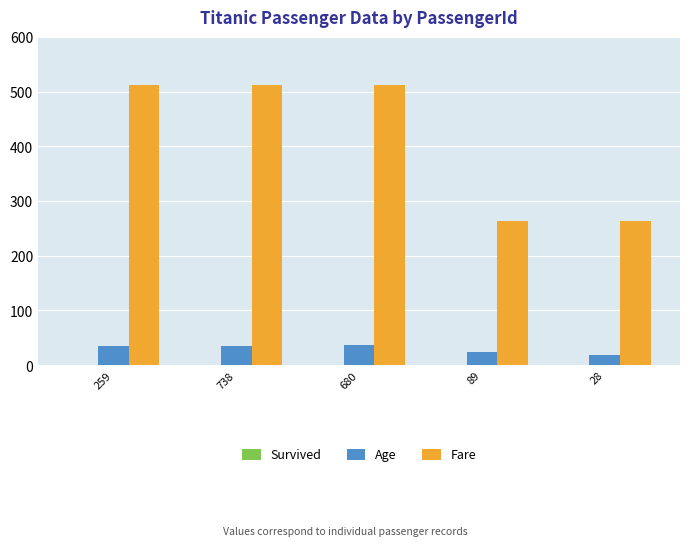

The value of Age at 738 is 59.5. True or false?

False